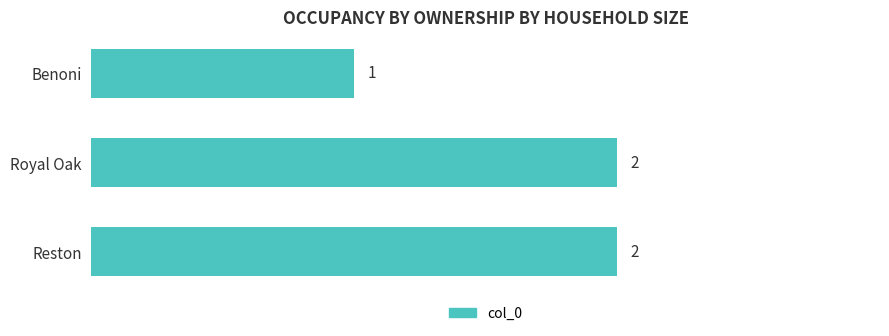

How many bars are there in total?

3